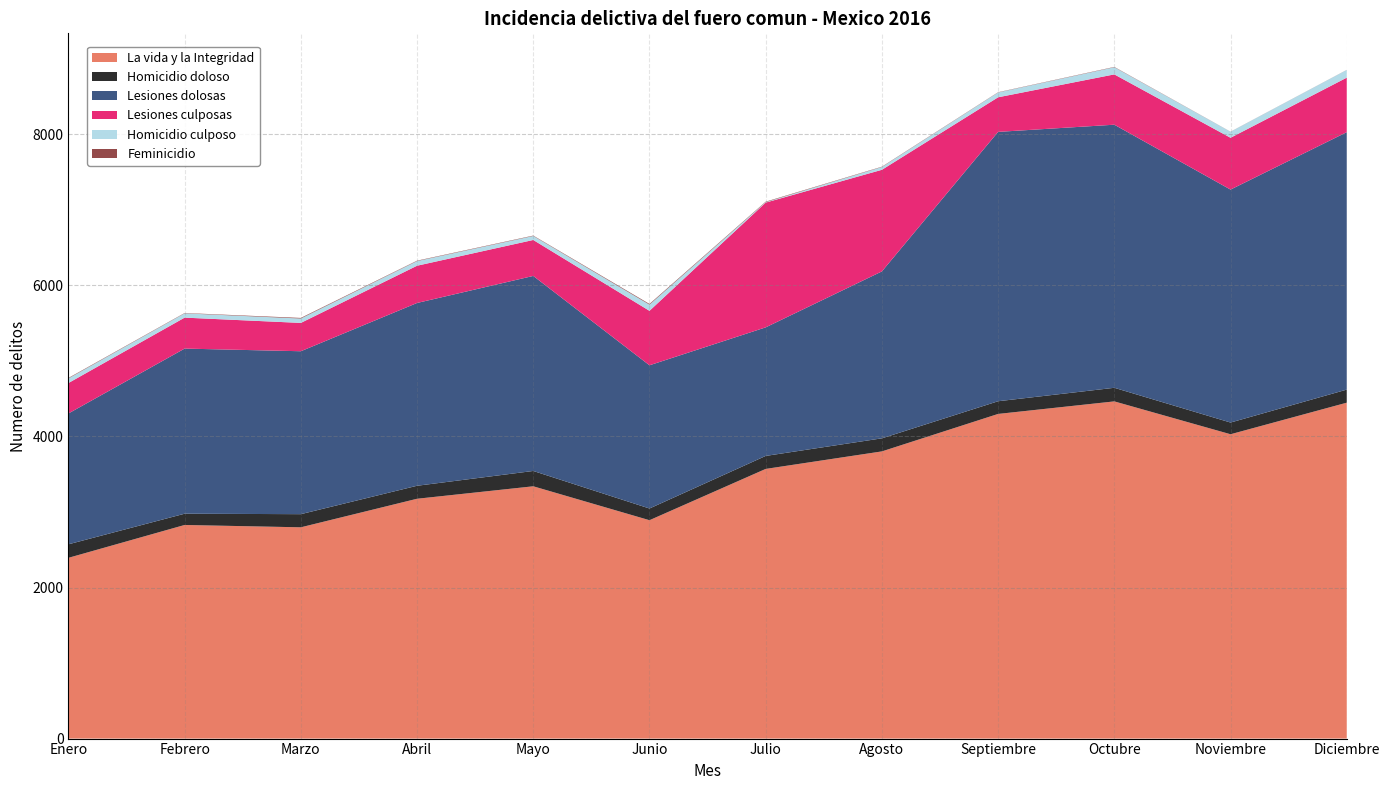

Reading left to right, what are all the values shown in this chart?

La vida y la Integridad: 2393	2828	2797	3175	3340	2891	3570	3802	4298	4464	4029	4447
Homicidio doloso: 179	149	174	172	203	155	172	173	168	180	155	173
Lesiones dolosas: 1732	2186	2157	2420	2582	1896	1702	2210	3566	3483	3084	3408
Lesiones culposas: 403	410	375	493	476	721	1652	1345	458	666	686	722
Homicidio culposo: 61	57	58	62	53	82	6	37	64	95	80	102
Feminicidio: 6	4	8	5	5	9	6	4	3	4	1	1